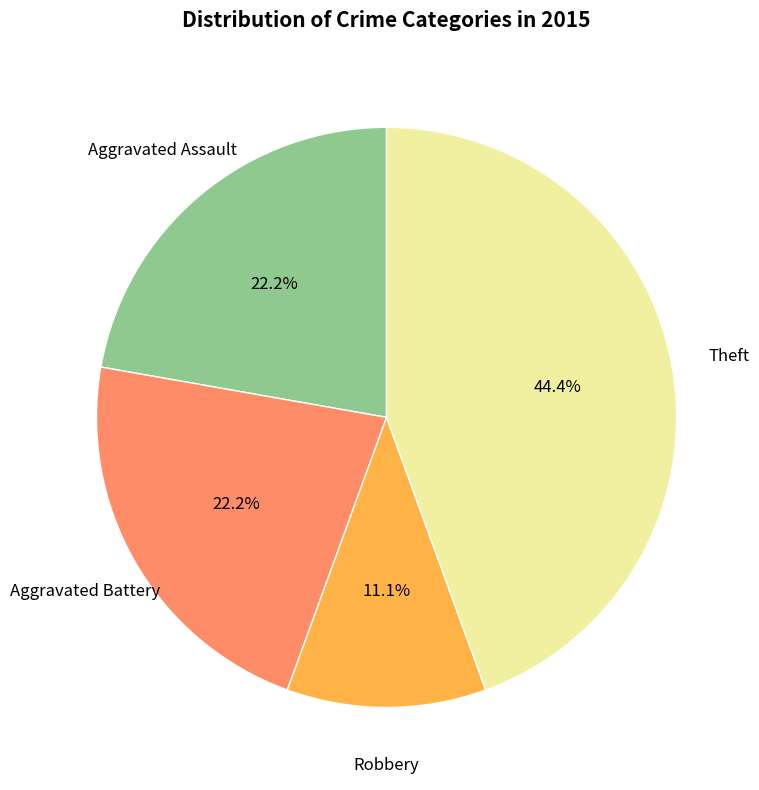

Count the number of slices in the pie.

4